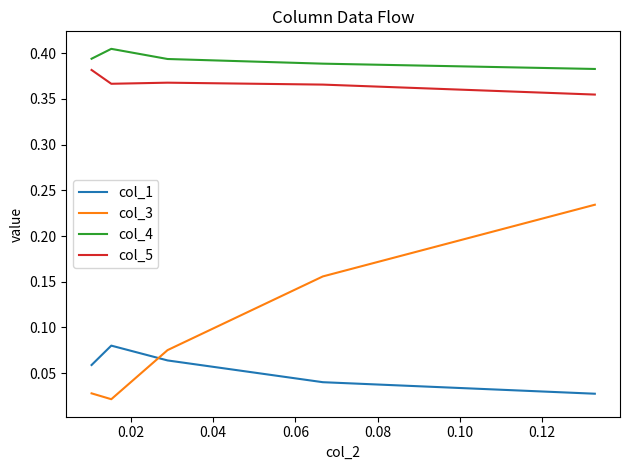

Which series has the widest spread of values?

col_3